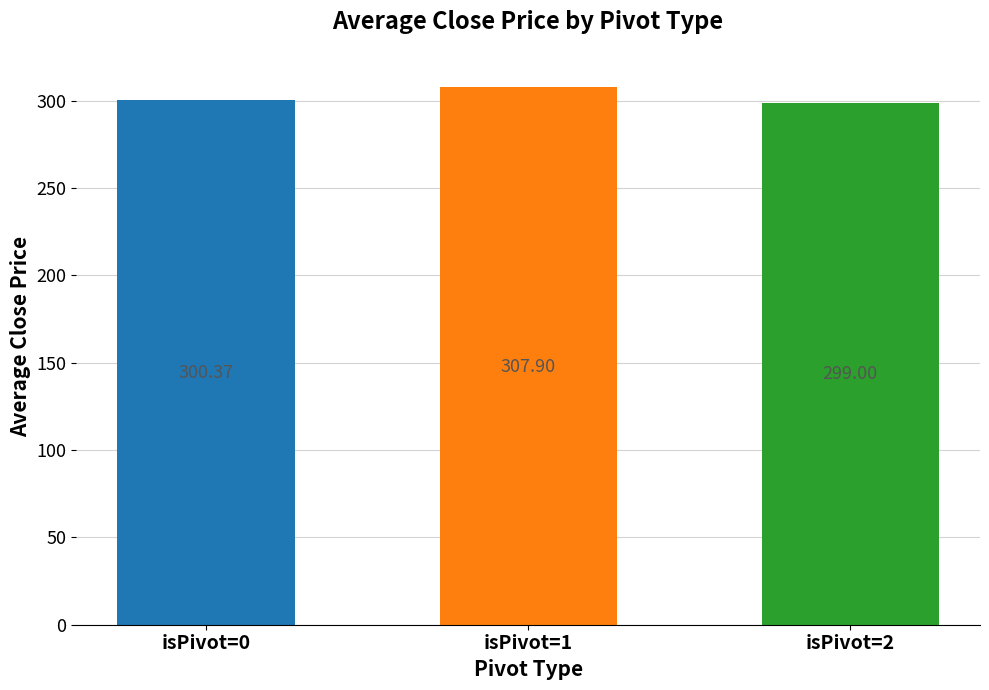

Reading left to right, extract all data points from this chart.

isPivot=0=300.4	isPivot=1=307.9	isPivot=2=299.0